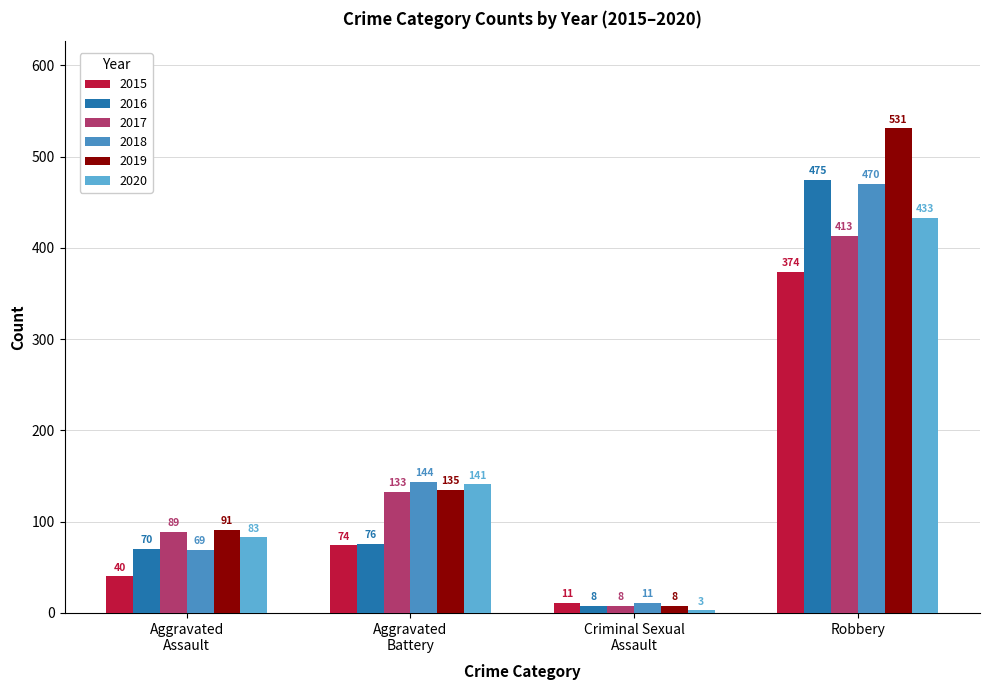

Is it true that 2020 equals 433 at Robbery?

True